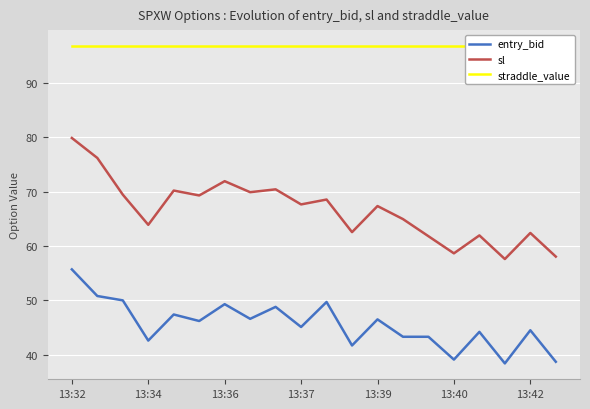

The entry_bid series shows 45.1 at 13:37. True or false?

True